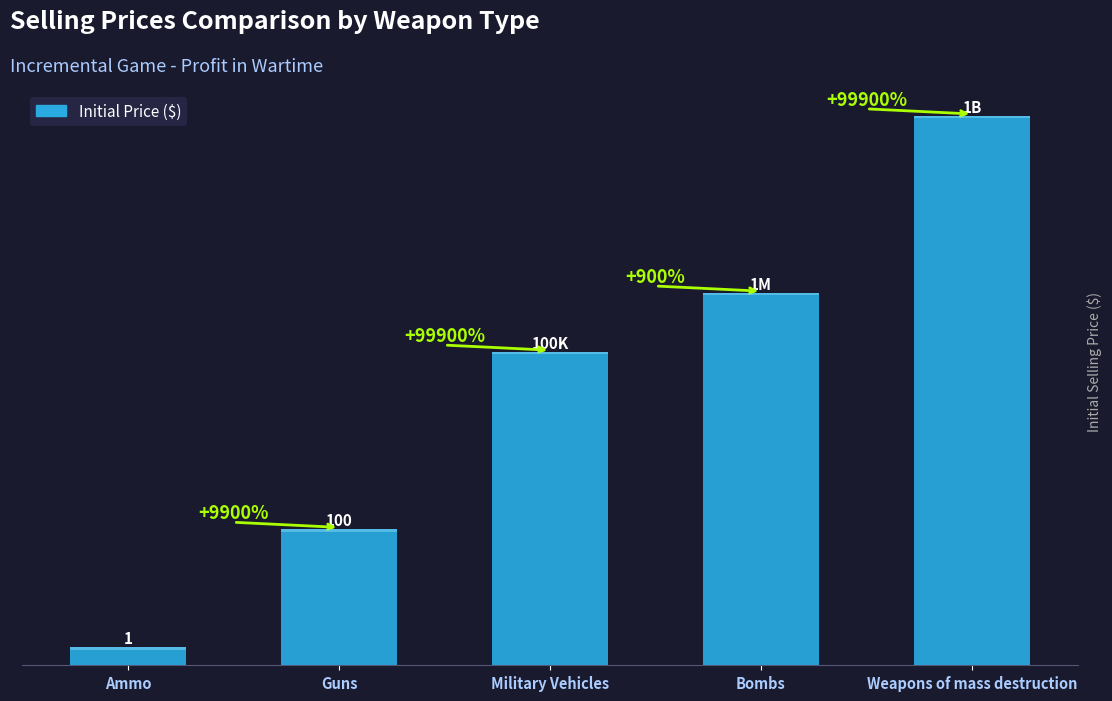

What is the difference between the maximum and minimum values?

999999999